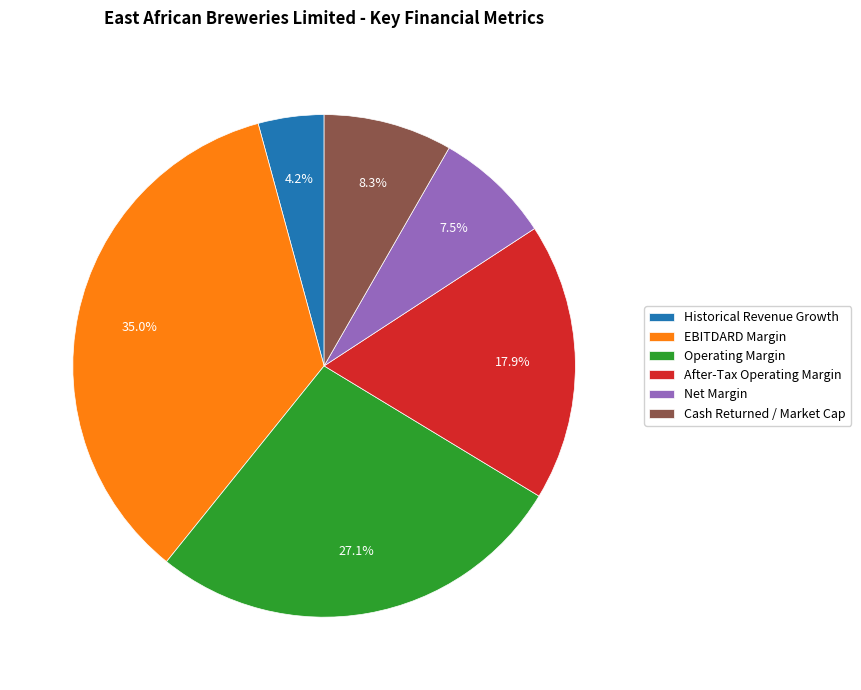

Is there any slice that represents more than half of the pie?

No